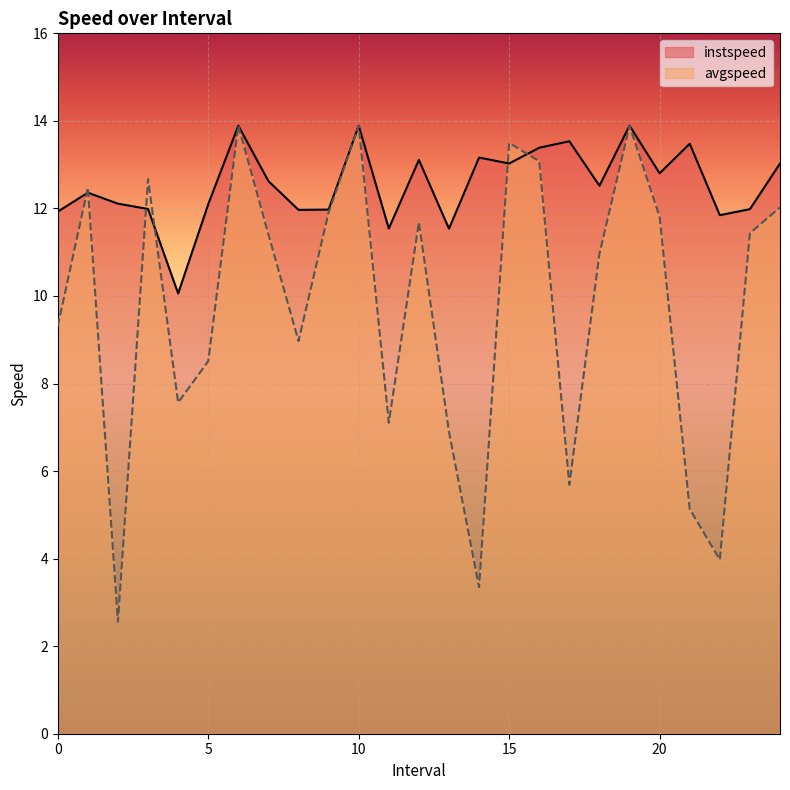

Reading left to right, list all the values displayed in this chart.

instspeed: 11.9	12.4	12.1	12.0	10.1	12.1	13.9	12.6	12.0	12.0	13.9	11.5	13.1	11.5	13.2	13.0	13.4	13.5	12.5	13.9	12.8	13.5	11.8	12.0	13.0
avgspeed: 9.3	12.5	2.6	12.7	7.6	8.5	13.9	11.4	9.0	11.9	13.9	7.1	11.7	6.9	3.3	13.5	13.1	5.7	11.0	13.9	11.8	5.1	4.0	11.4	12.0